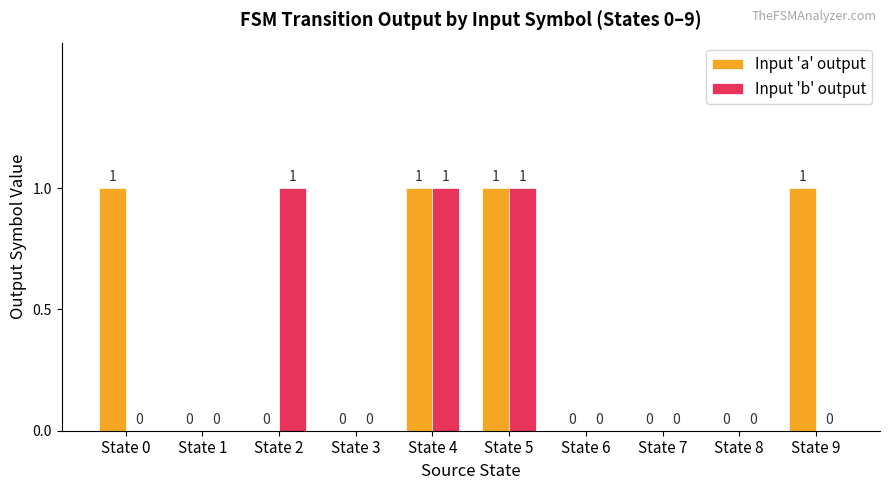

The Input 'a' output series shows 0 at State 7. True or false?

True